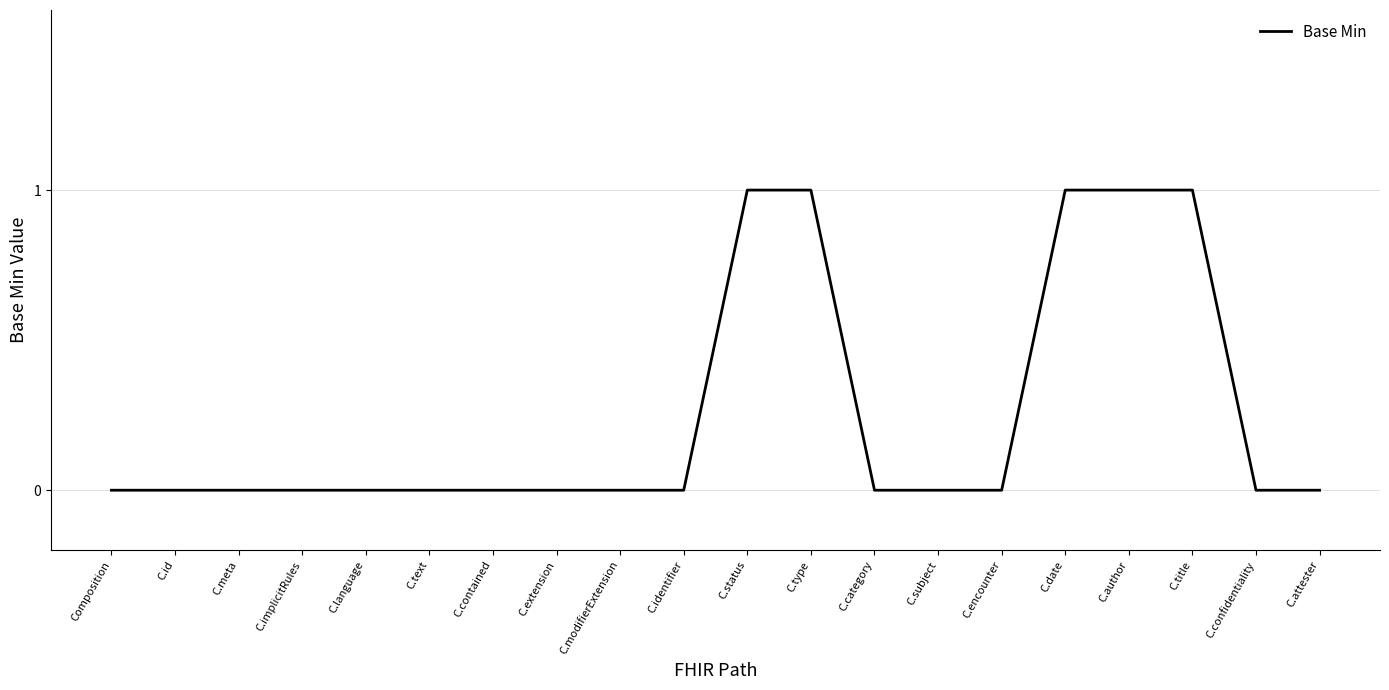

True or false: the data shows 0 at C.meta.

True